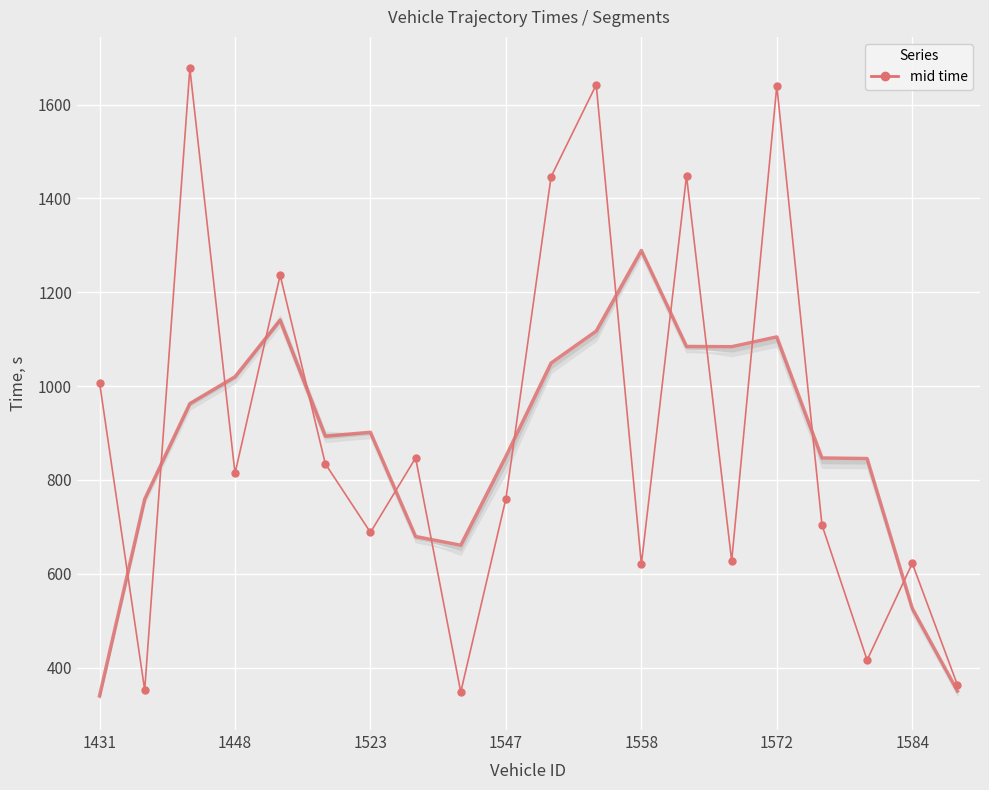

What is the difference between the second highest and minimum values?

1294.4